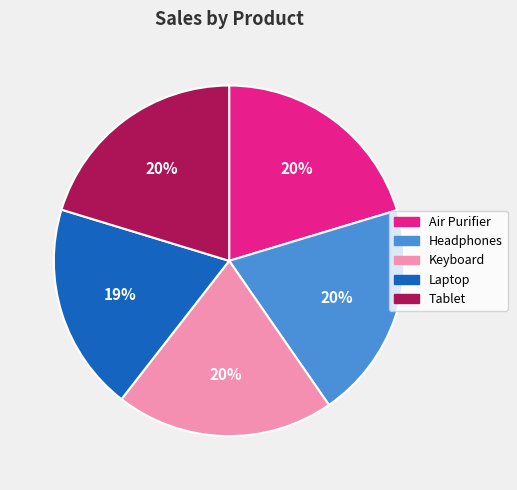

Count the number of slices in the pie.

5